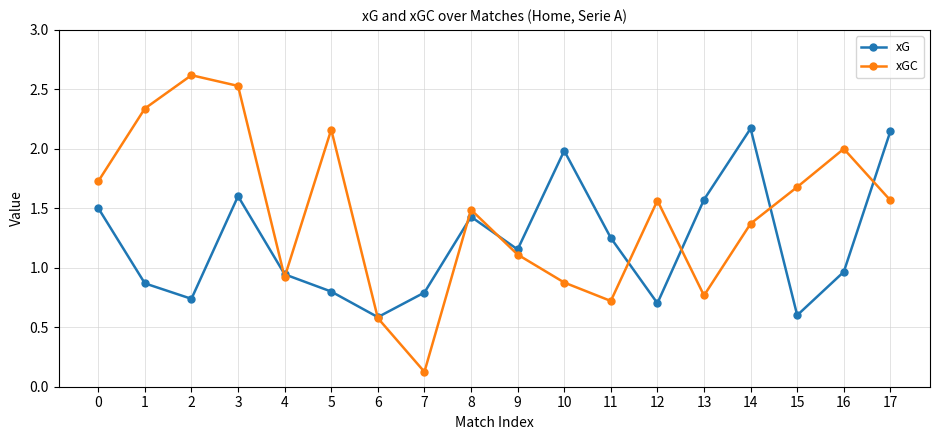

What is the approximate value of xGC at 16?

2.0